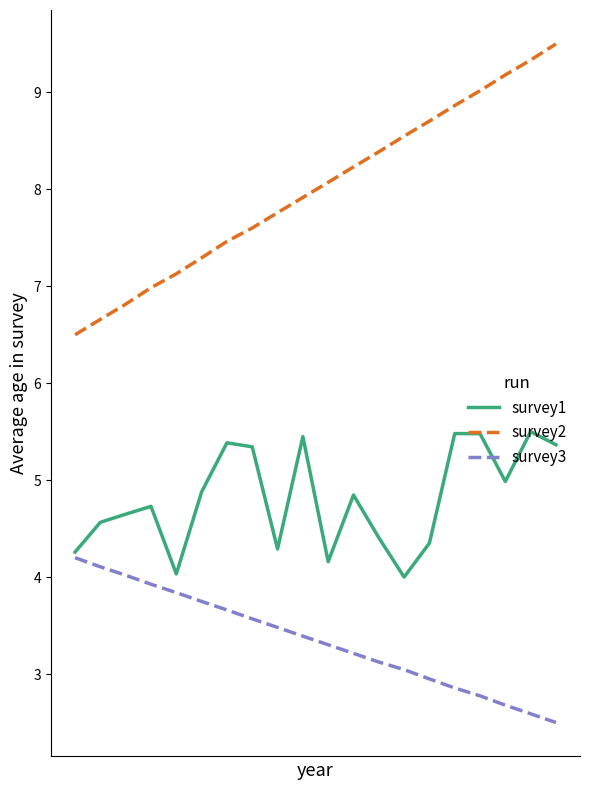

What is the difference between the second highest and second lowest values in the survey1 series?

1.4